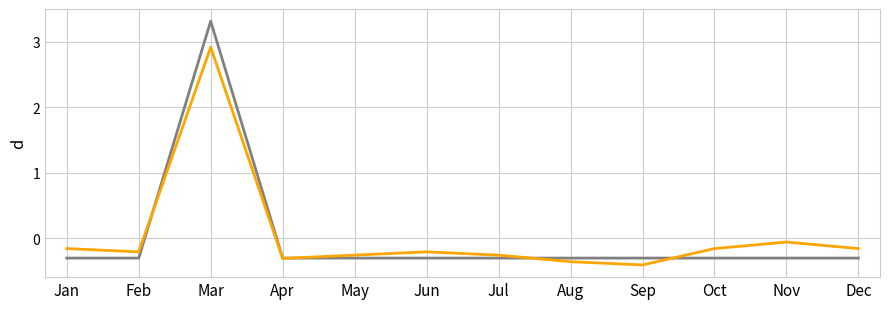

What is the total value across all series at Oct?

-0.5